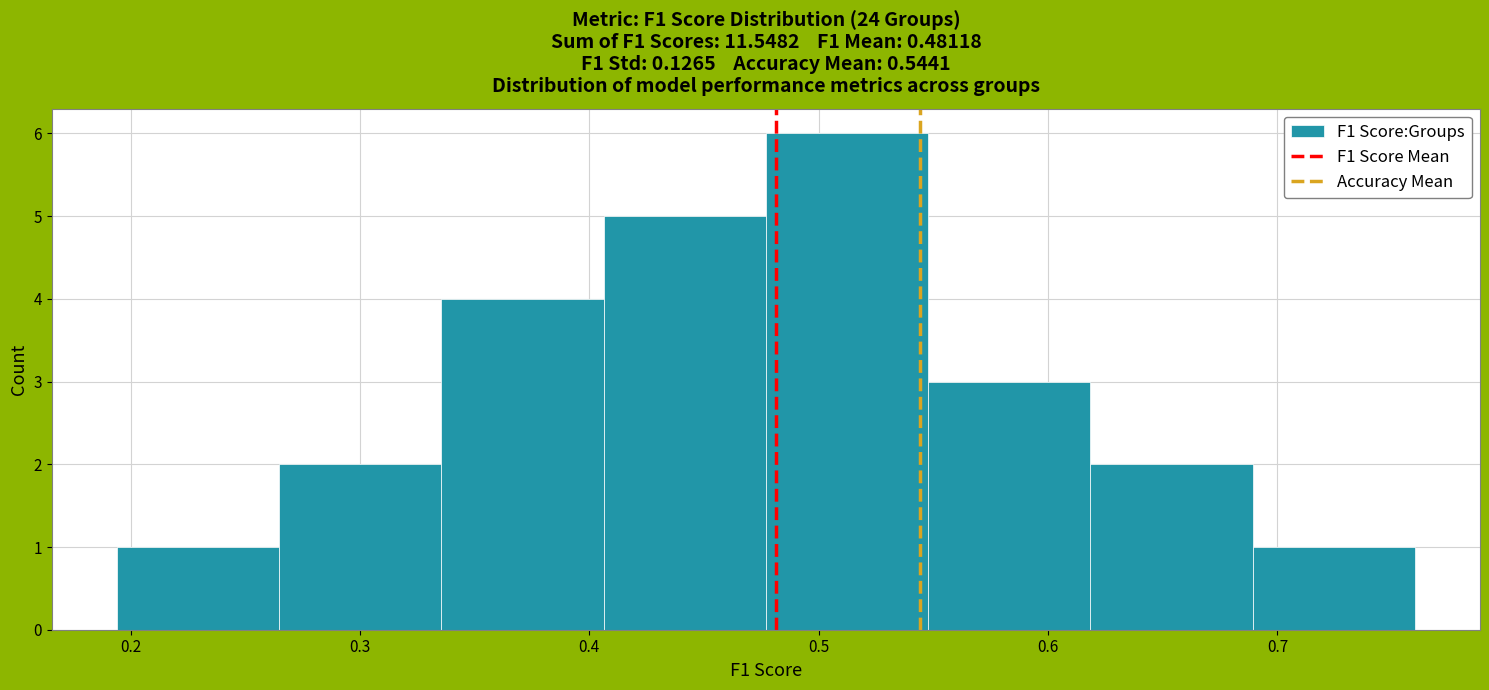

What is the height of the bar covering 0.34 to 0.41 on the x-axis? Neither the bar edges nor the heights are printed on the chart, so give them approximately, as read against the axes.

4